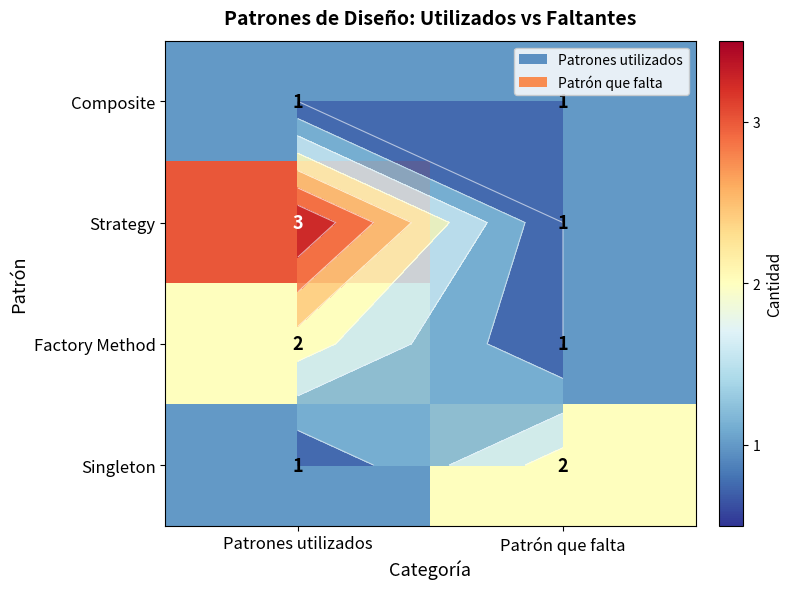

What is the difference between the highest and lowest values at Patrón que falta?

1